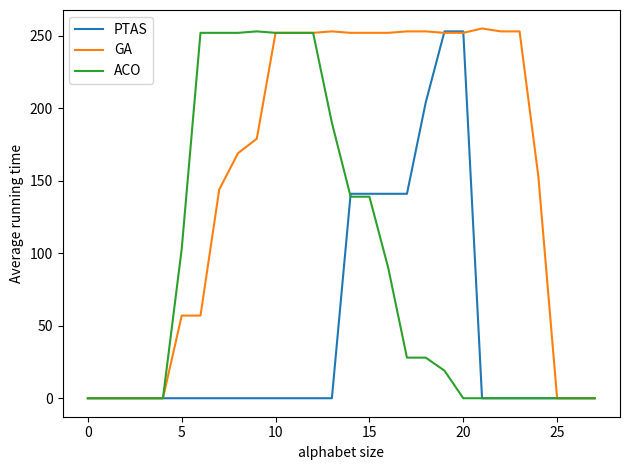

What is the highest value of the GA series?

255